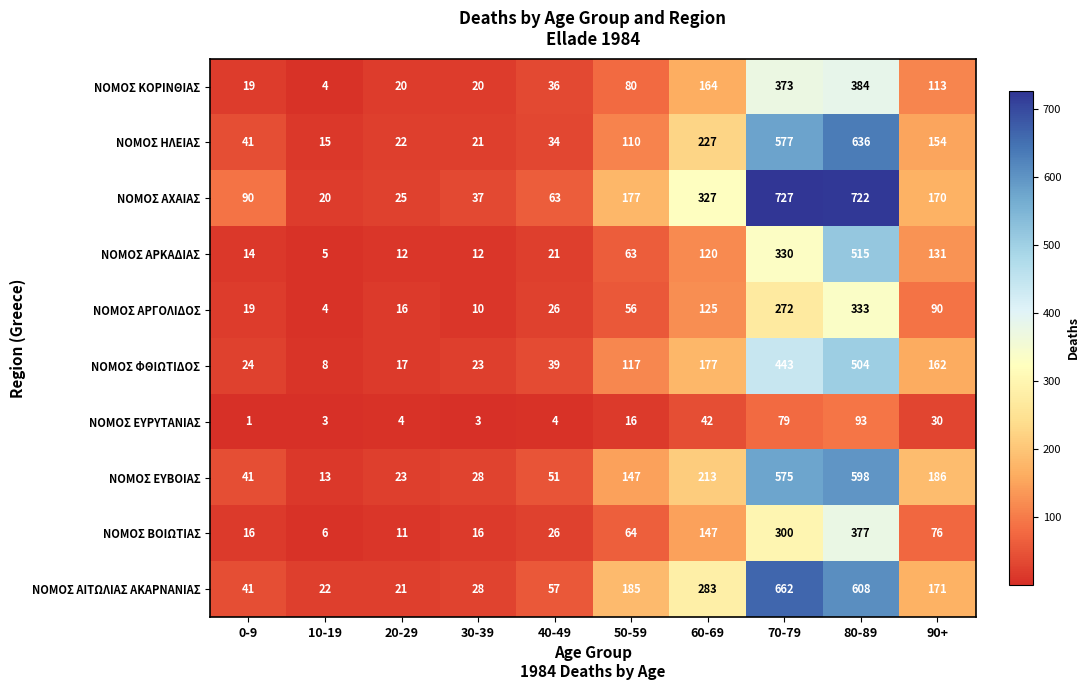

List the series in order of their peak value, lowest first.

ΝΟΜΟΣ ΕΥΡΥΤΑΝΙΑΣ, ΝΟΜΟΣ ΑΡΓΟΛΙΔΟΣ, ΝΟΜΟΣ ΒΟΙΩΤΙΑΣ, ΝΟΜΟΣ ΚΟΡΙΝΘΙΑΣ, ΝΟΜΟΣ ΦΘΙΩΤΙΔΟΣ, ΝΟΜΟΣ ΑΡΚΑΔΙΑΣ, ΝΟΜΟΣ ΕΥΒΟΙΑΣ, ΝΟΜΟΣ ΗΛΕΙΑΣ, ΝΟΜΟΣ ΑΙΤΩΛΙΑΣ ΑΚΑΡΝΑΝΙΑΣ, ΝΟΜΟΣ ΑΧΑΙΑΣ